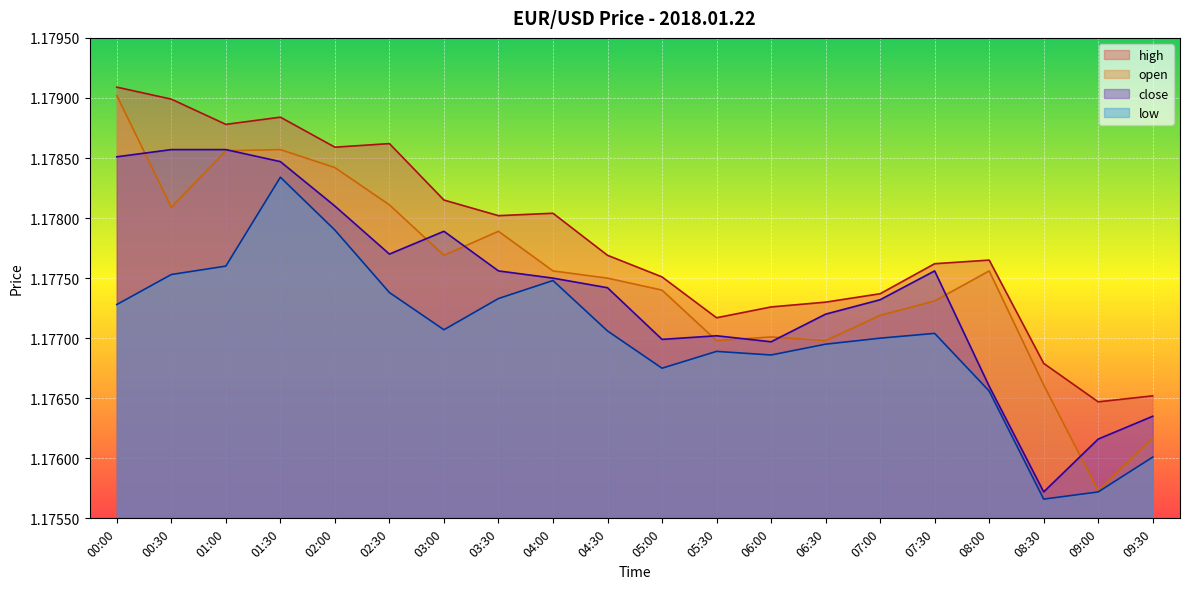

What is the value of the high point at the 2nd from the left?

1.2